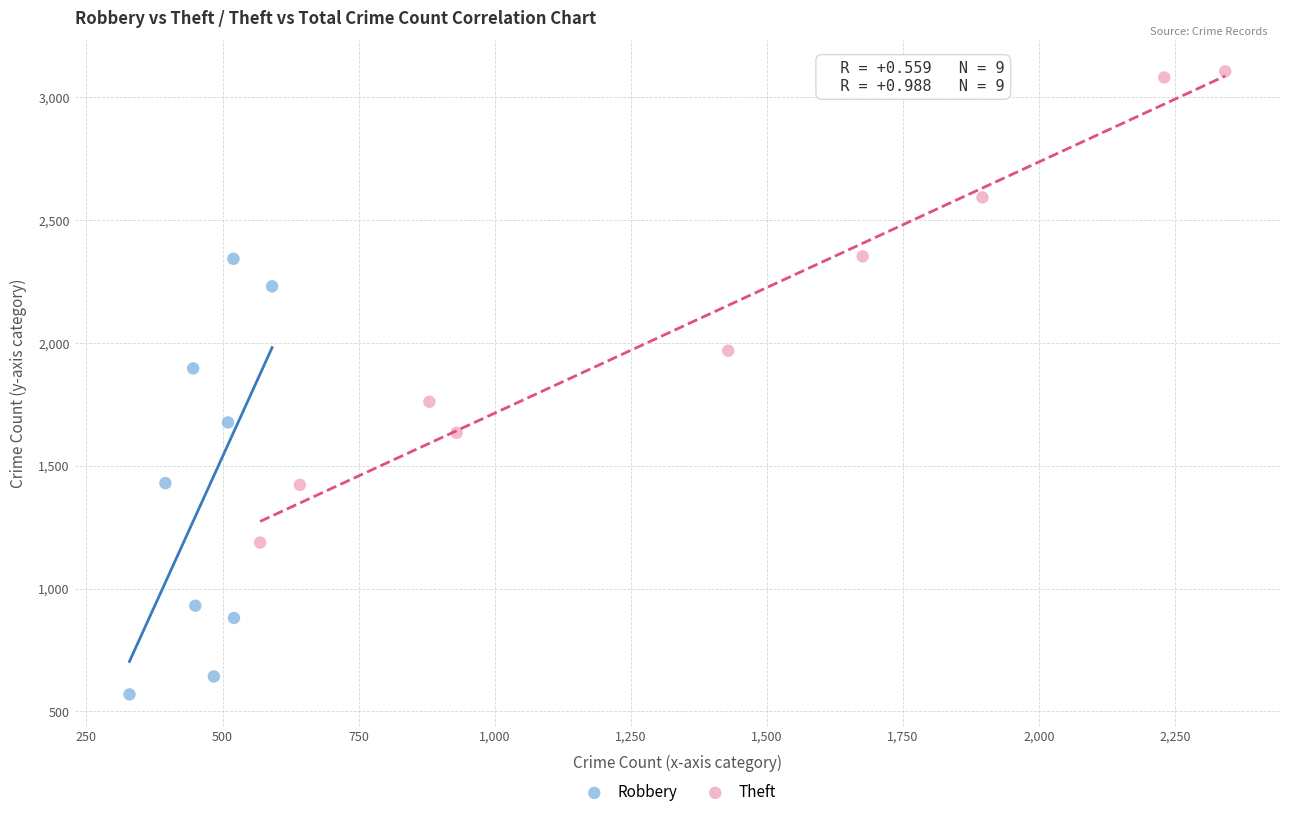

Which series contains the lowest Y value?

Robbery